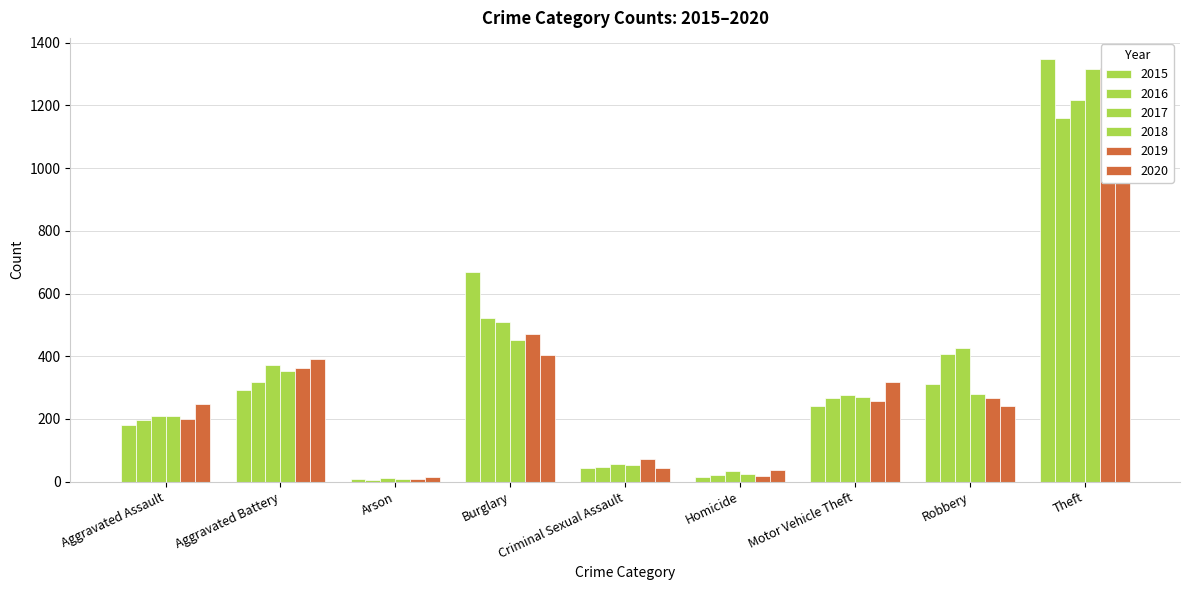

Which series has the largest total across all categories?

2017